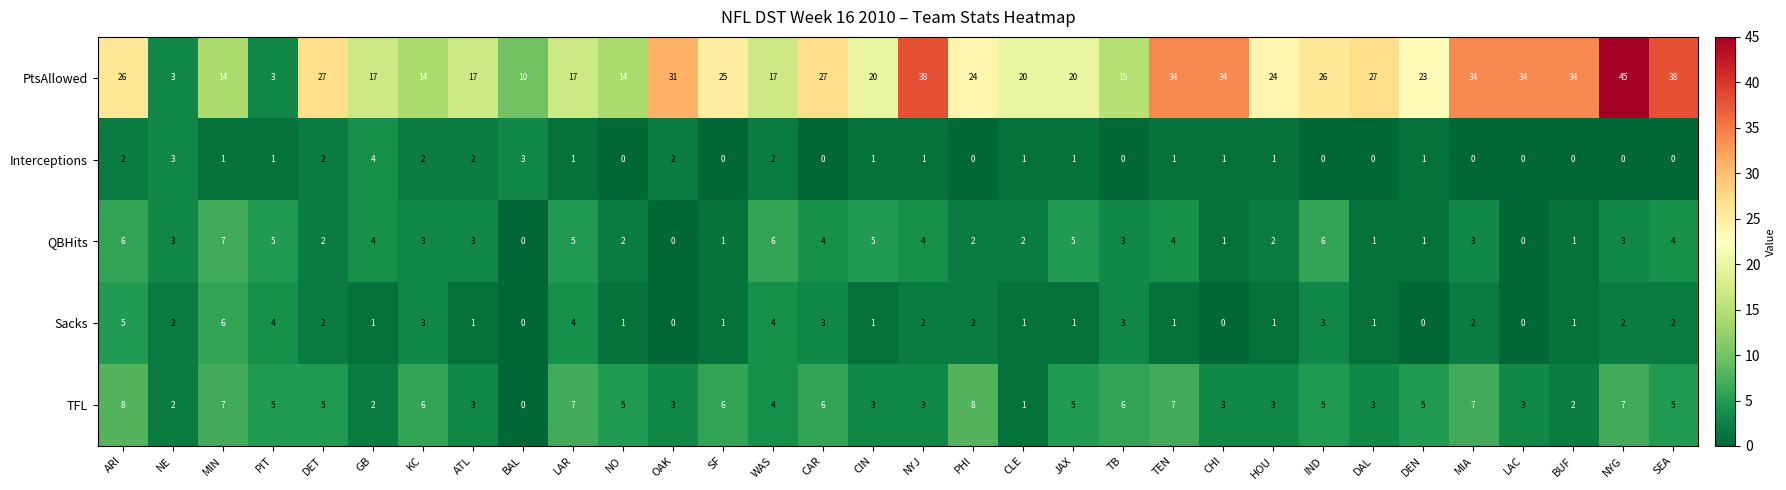

What is the difference between the highest and lowest values at OAK?

31